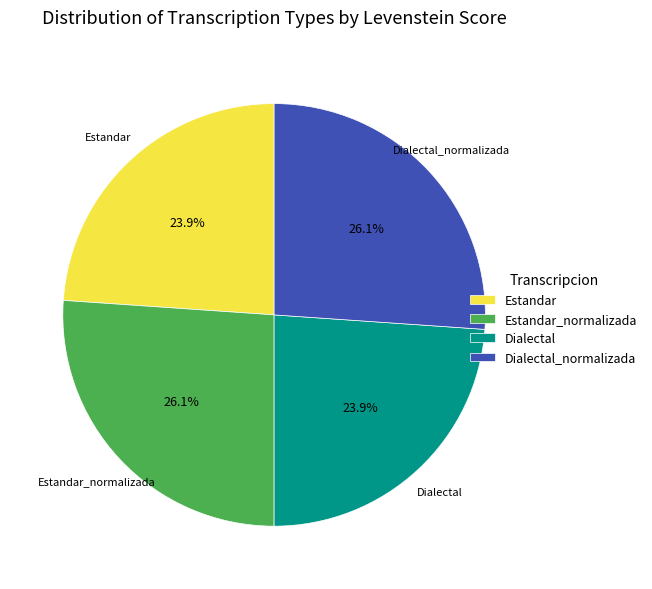

What percentage is the Estandar_normalizada slice, to the nearest percent?

26%